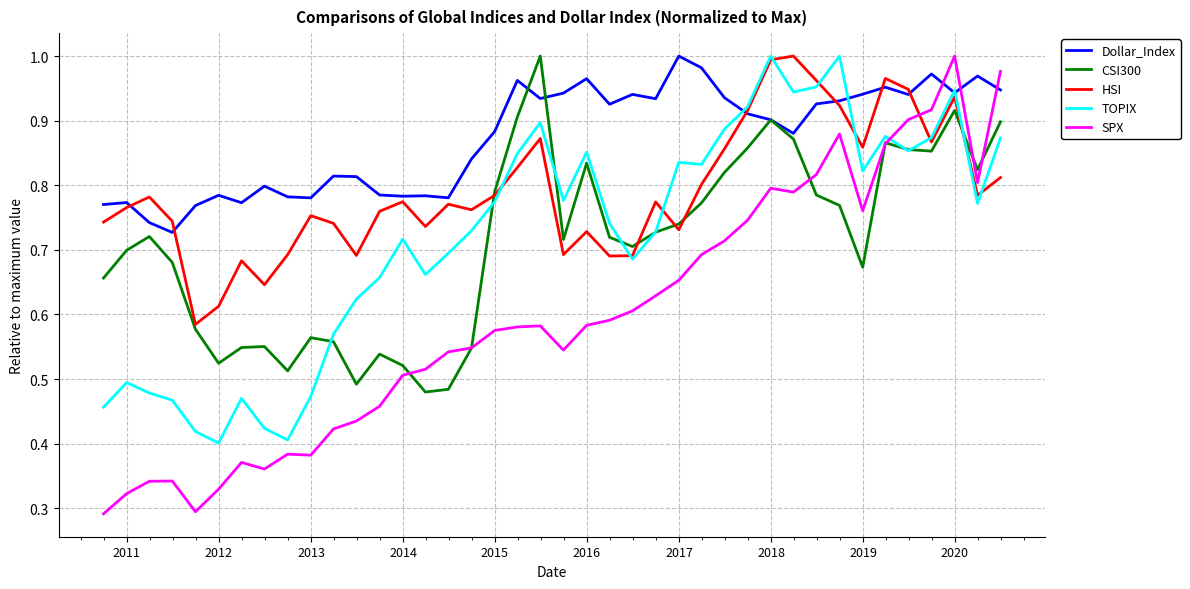

Which series has the largest total across all categories?

Dollar_Index